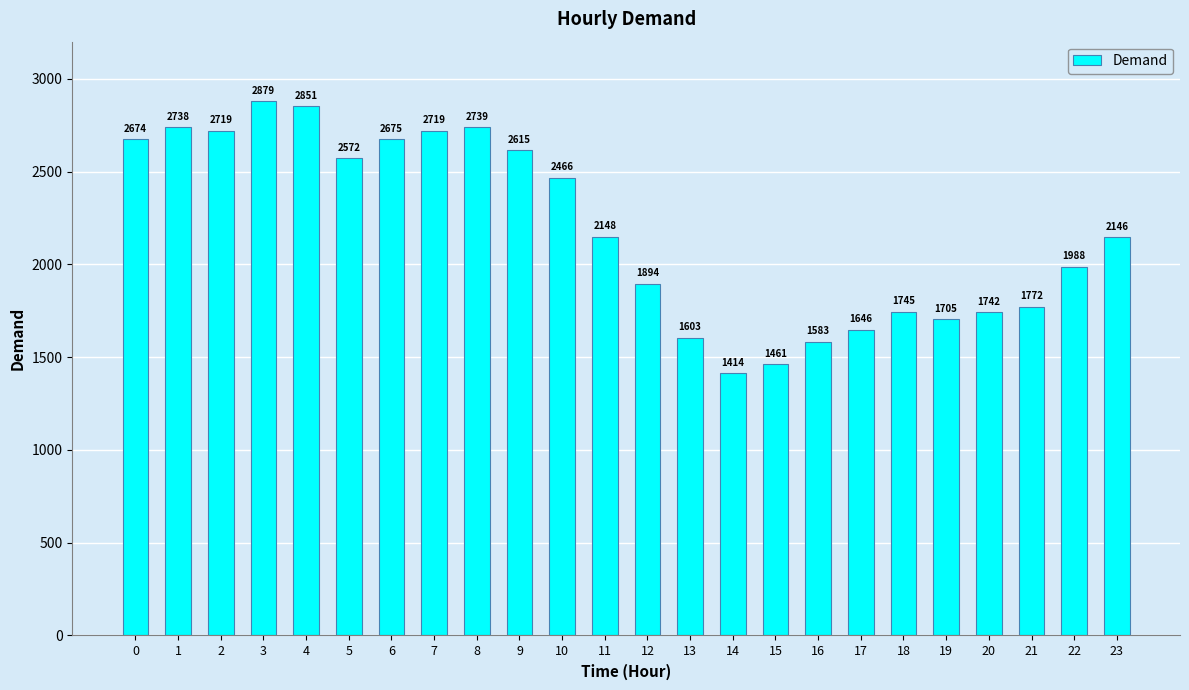

True or false: the data shows 1461 at 15.

True